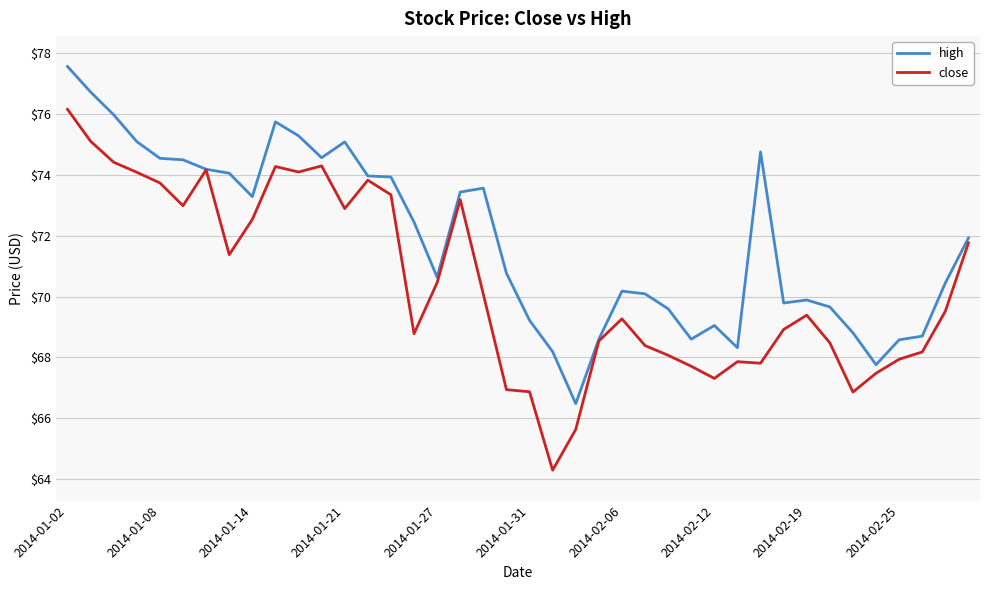

How many lines are shown in the chart?

2